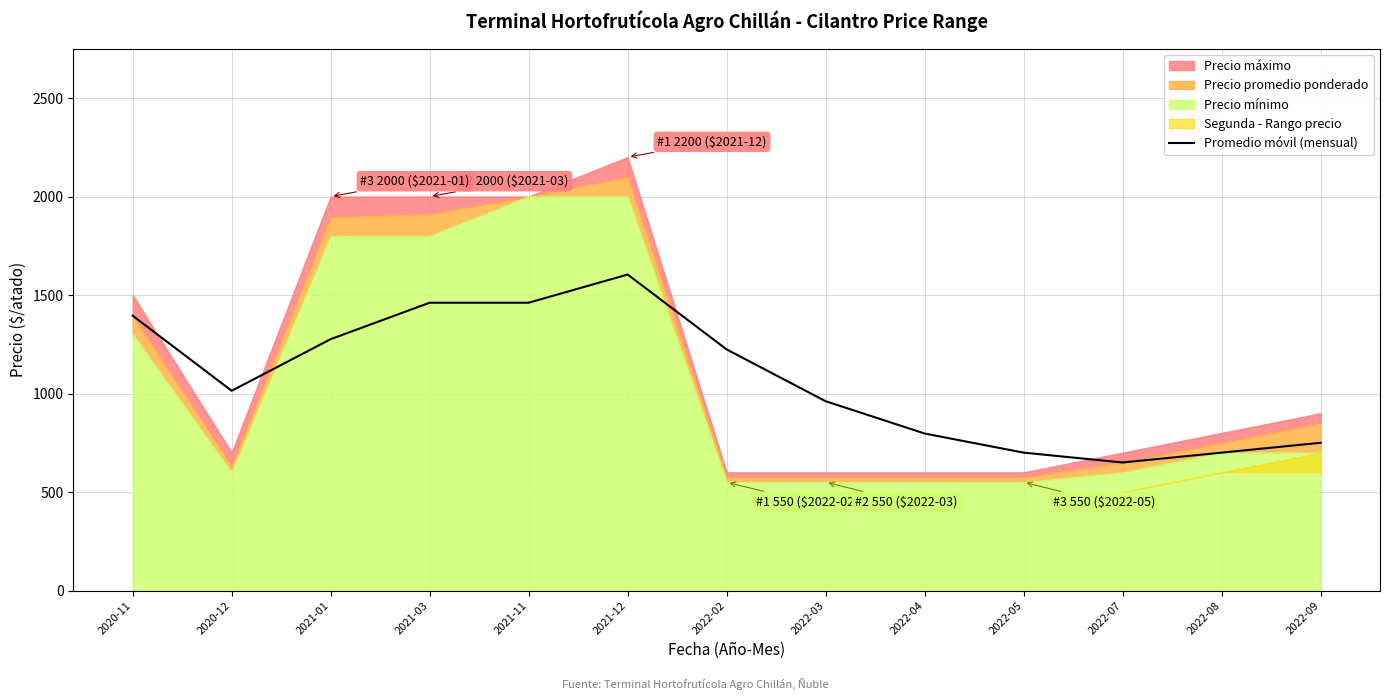

How many lines are shown in the chart?

1